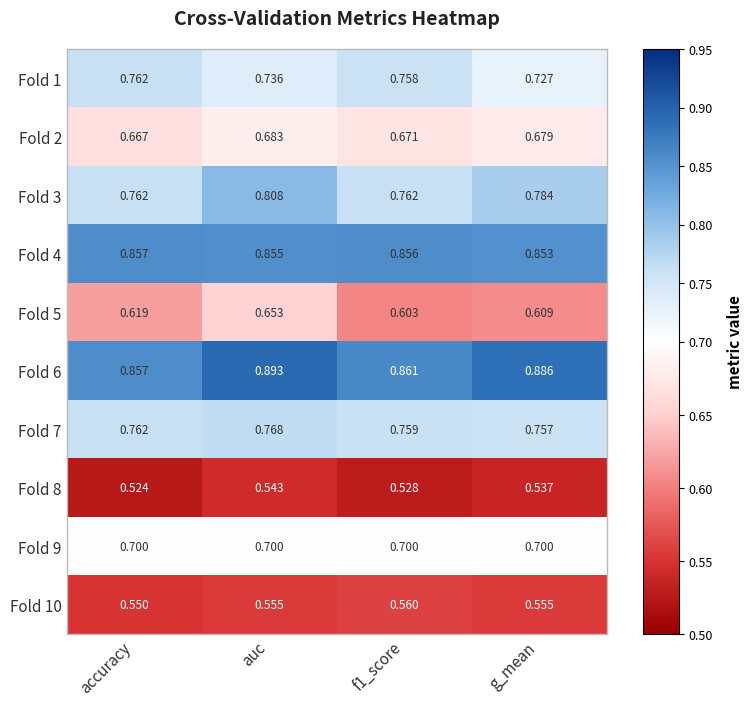

At which label does Fold 6 reach its minimum?

accuracy